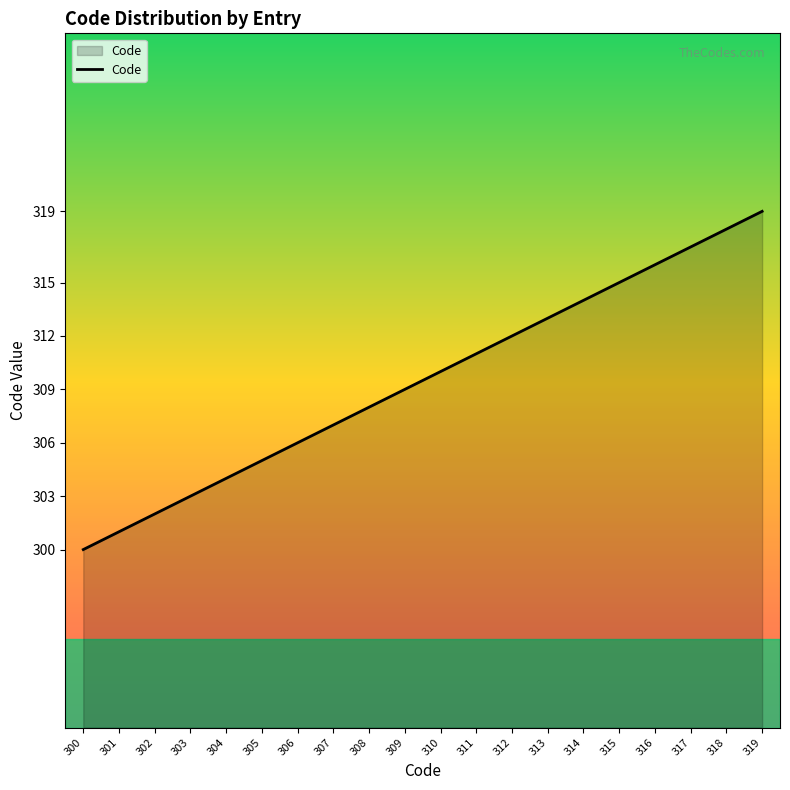

The chart shows a value of 153 at 310. True or false?

False